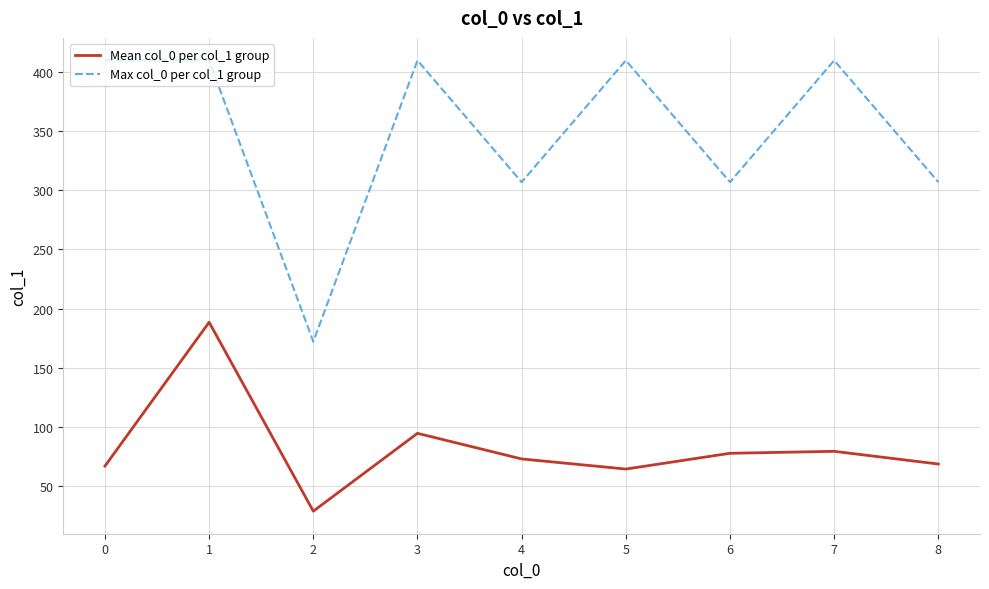

At 0, list the series in order from smallest to largest.

Mean col_0 per col_1 group, Max col_0 per col_1 group